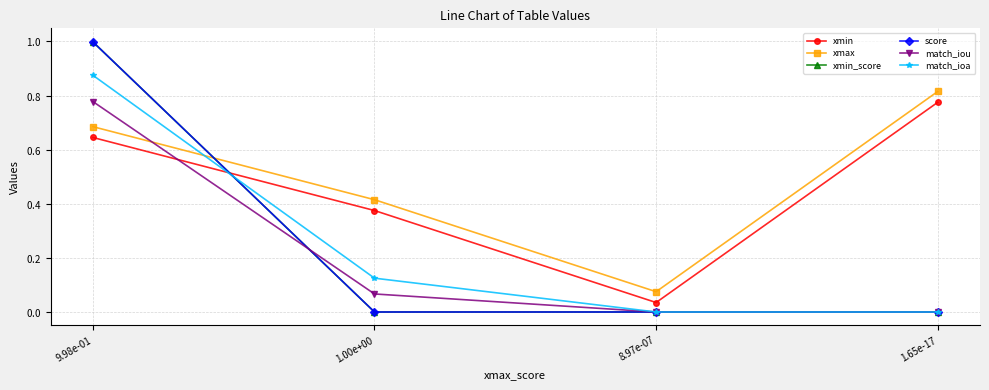

Reading left to right, list all the values displayed in this chart.

xmin: 0.6	0.4	0.0	0.8
xmax: 0.7	0.4	0.1	0.8
xmin_score: 1.0	0.0	0.0	0.0
score: 1.0	0.0	0.0	0.0
match_iou: 0.8	0.1	0.0	0.0
match_ioa: 0.9	0.1	0.0	0.0